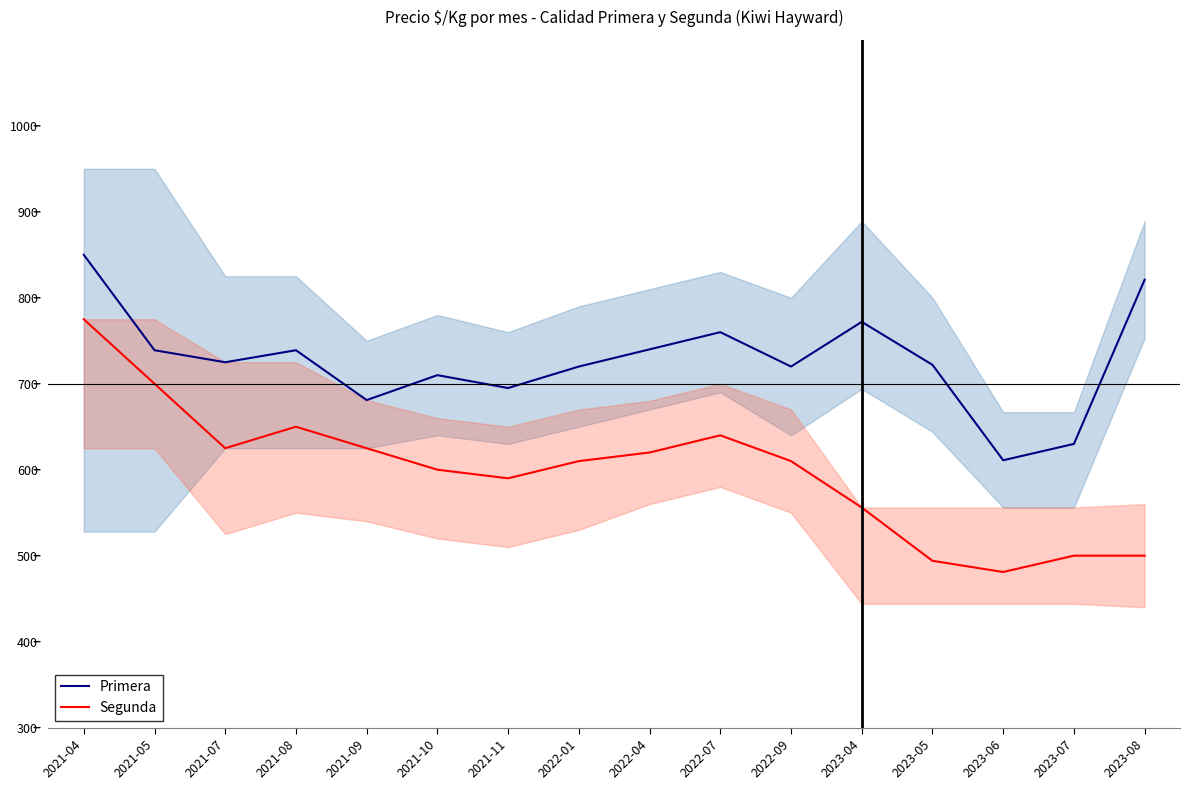

At which category is the sum across all series the highest?

2021-04